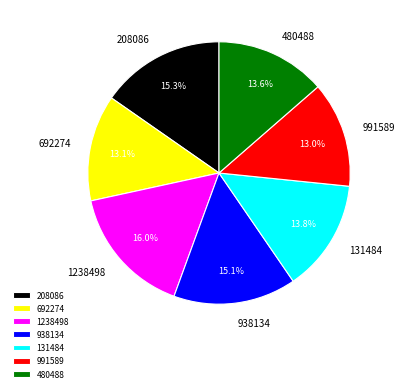

The 208086 slice represents 30% of the pie. True or false?

False